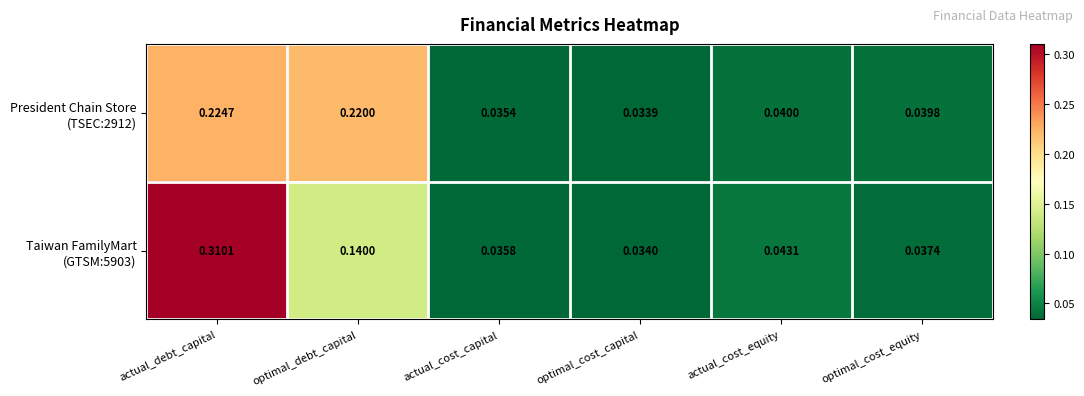

At which category is the sum across all series the highest?

actual_debt_capital